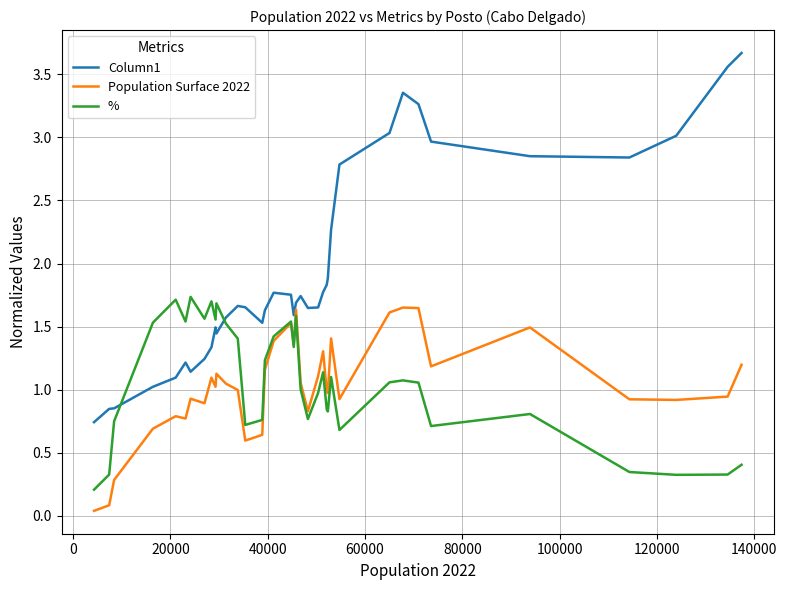

What is the highest value of the Column1 series?

3.7